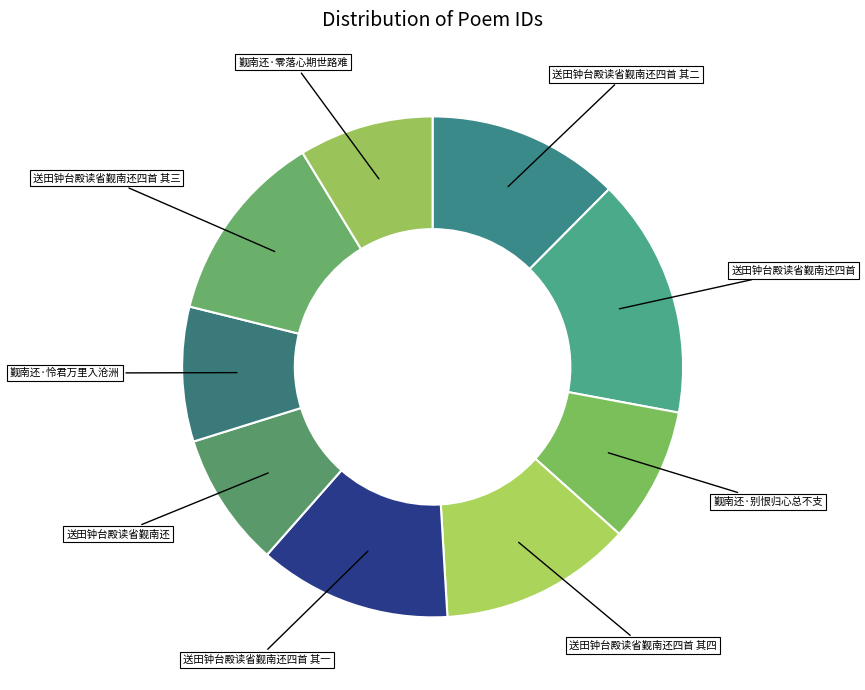

Is it true that 送田钟台殿读省觐南还四首 is 23% of the pie?

False